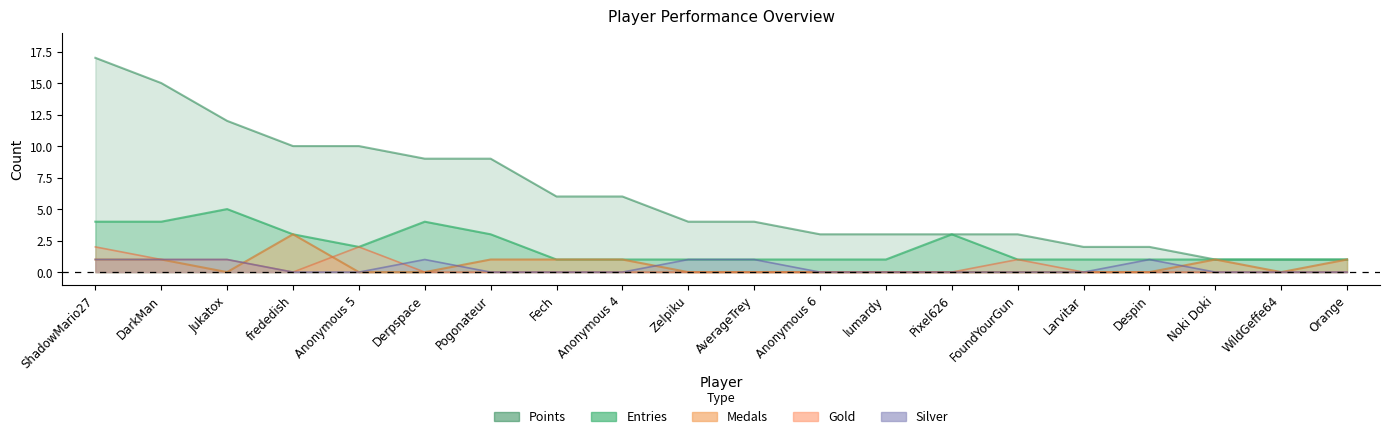

What is the difference between the maximum and minimum values in the Points series?

16